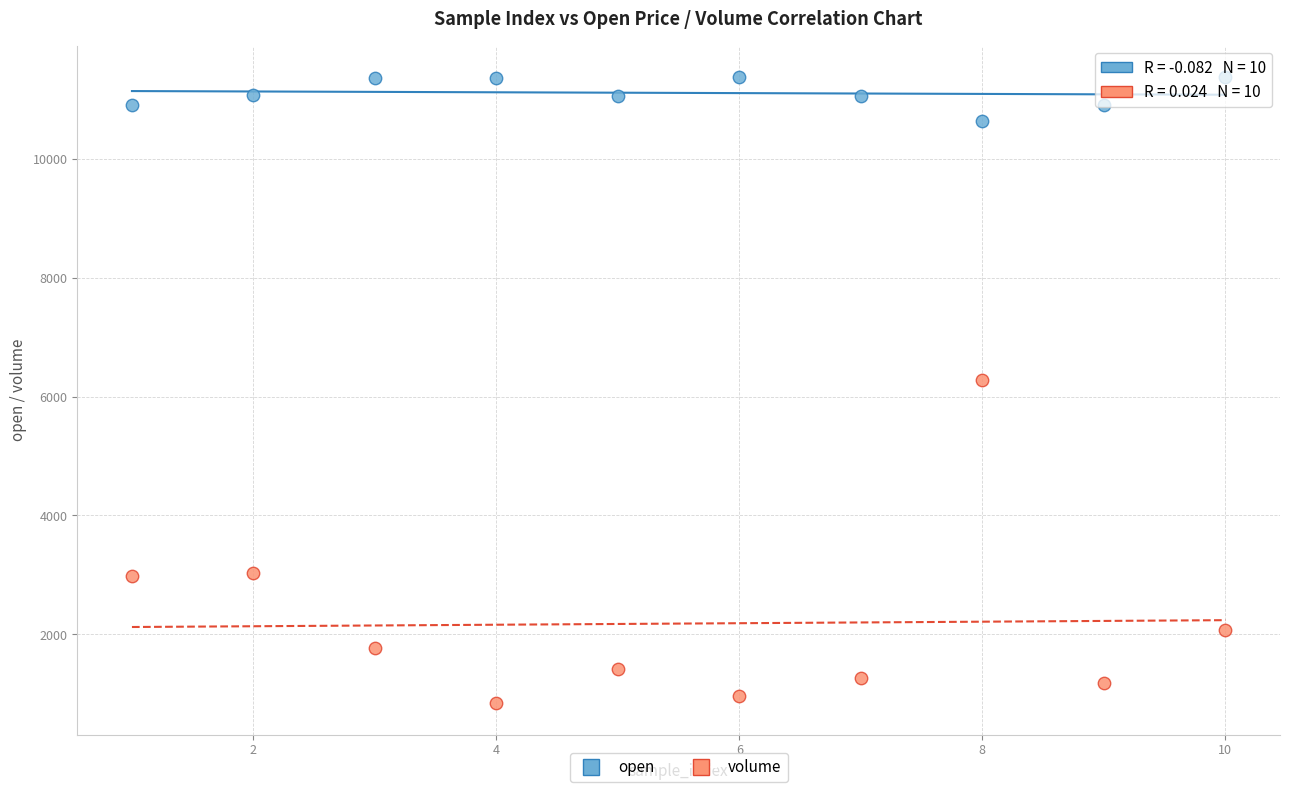

What are all the series names shown in the legend?

open, volume